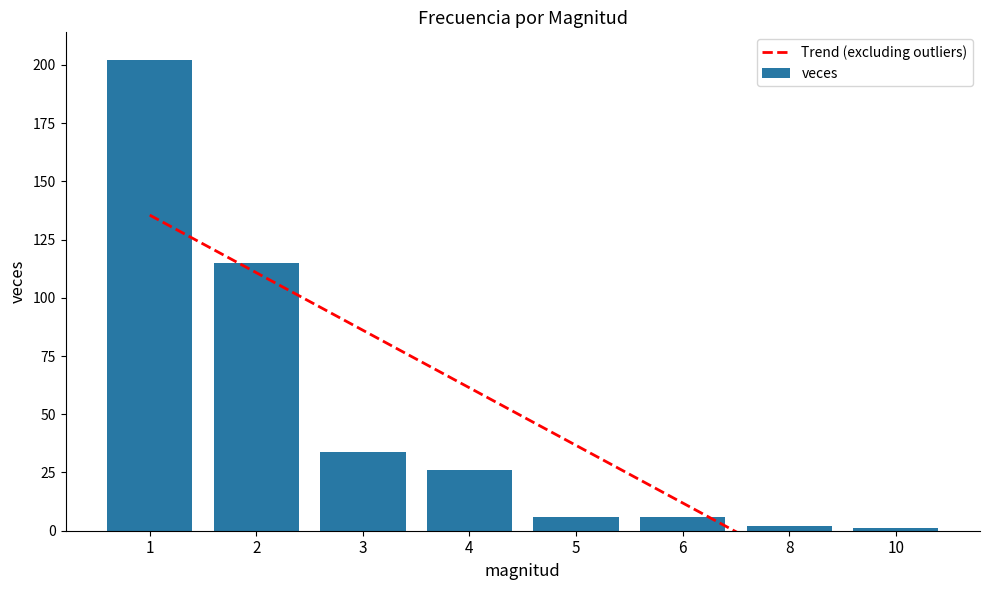

What is the difference between the maximum and second lowest values?

200